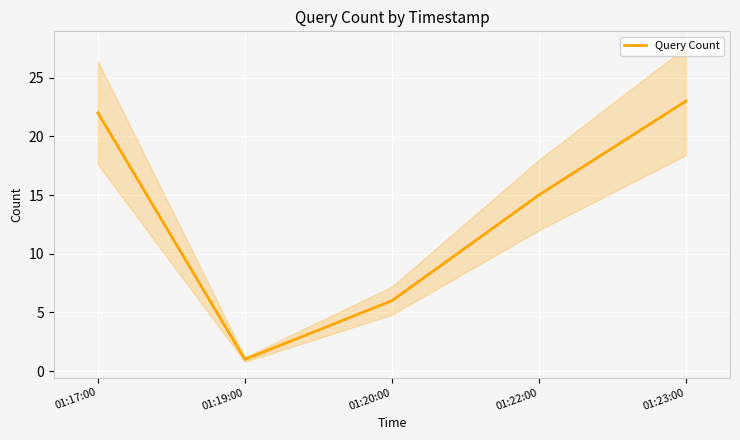

At which category does the data reach its first local valley?

01:19:00